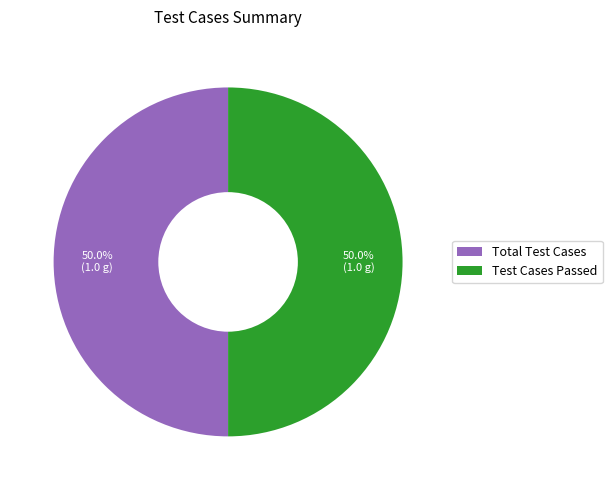

What is the ratio of the value at Total Test Cases to the value at Test Cases Passed?

1.0